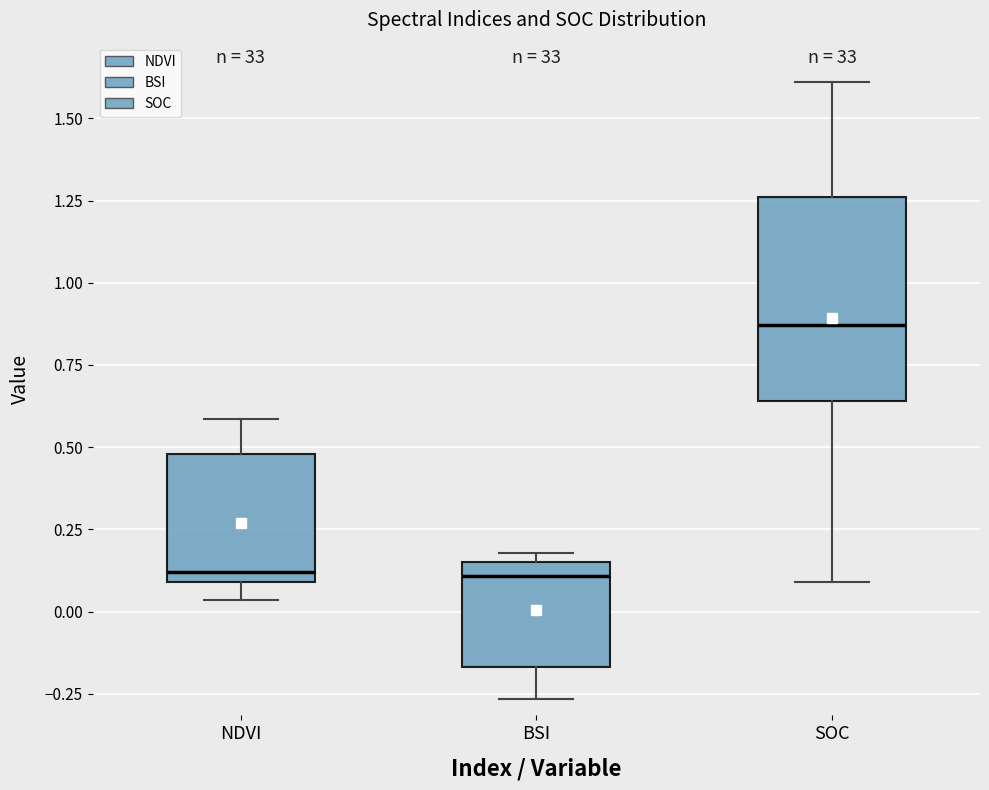

Reading left to right, transcribe this box plot: for each box, give where its median line is, the range the box spans, and where its two whiskers end, as read against the y-axis. The values are not printed on the chart, so give them approximately, as read against the axis.

NDVI: median 0.10 (just above the box's lower edge), box 0.10 to 0.50, whiskers 0.05 to 0.60
BSI: median 0.10, box -0.15 to 0.15, whiskers -0.25 to 0.20
SOC: median 0.85, box 0.65 to 1.25, whiskers 0.10 to 1.60